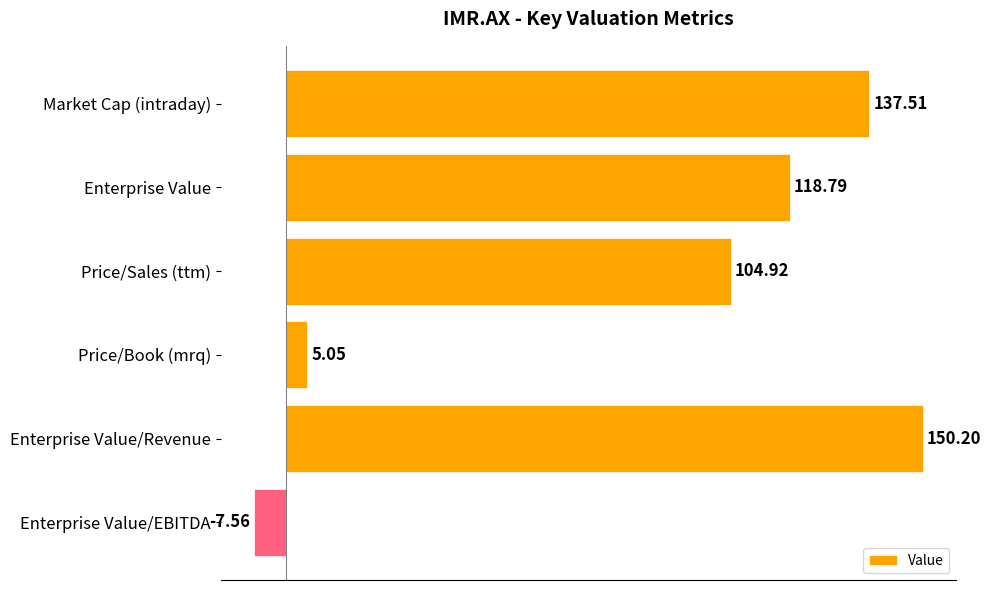

Count the number of values greater than 118.

3